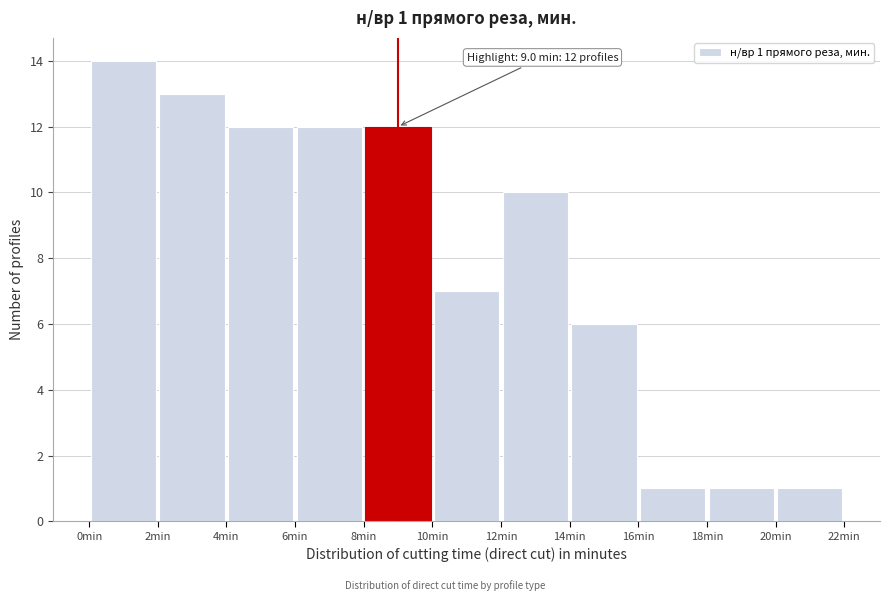

Over which range of the x-axis is the bar tallest?

0 to 2